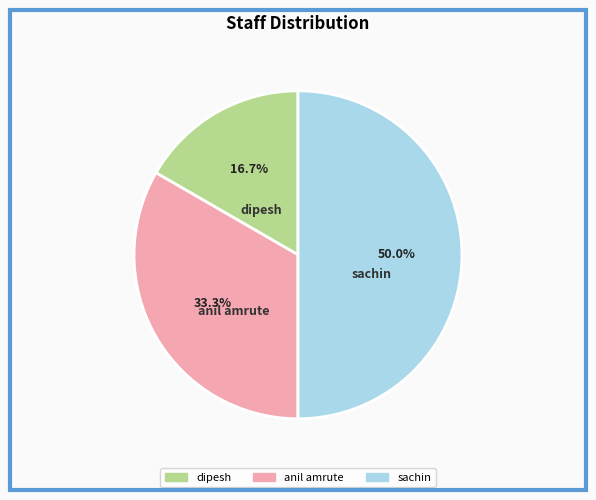

The anil amrute slice represents 21% of the pie. True or false?

False